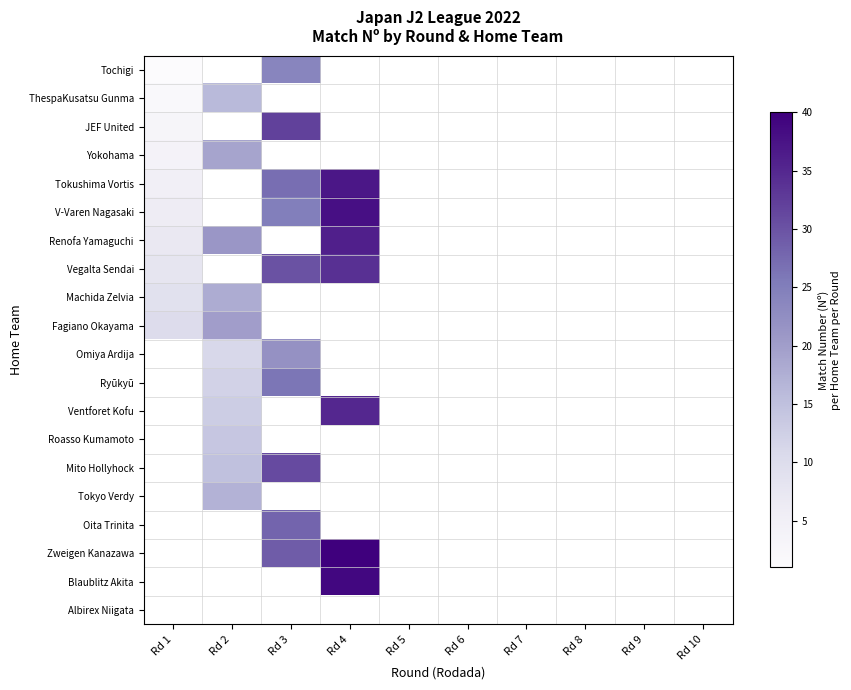

What is the maximum value for Tochigi?

24.0